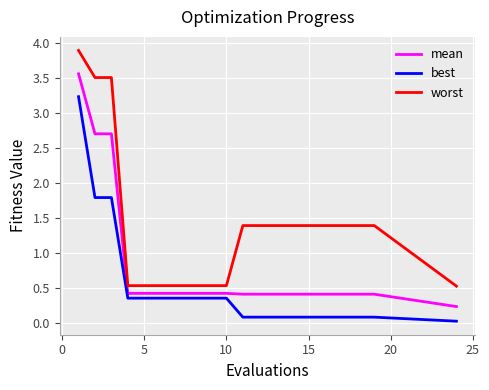

Which series has the widest spread of values?

worst